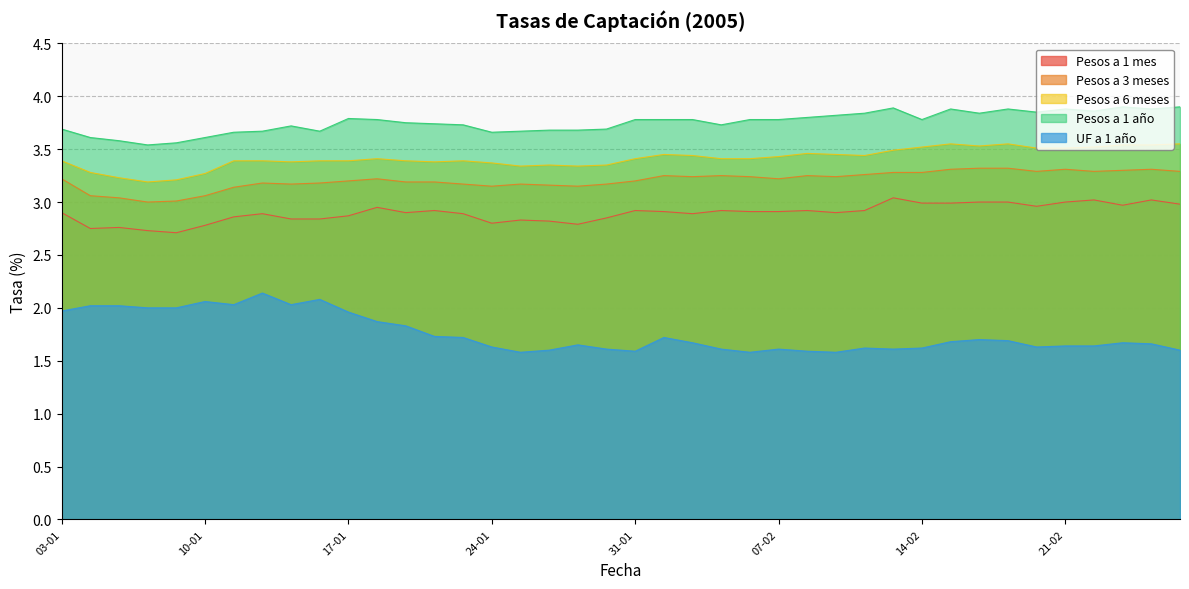

Between 05-01 and 13-01, which series saw the biggest shift?

Pesos a 6 meses